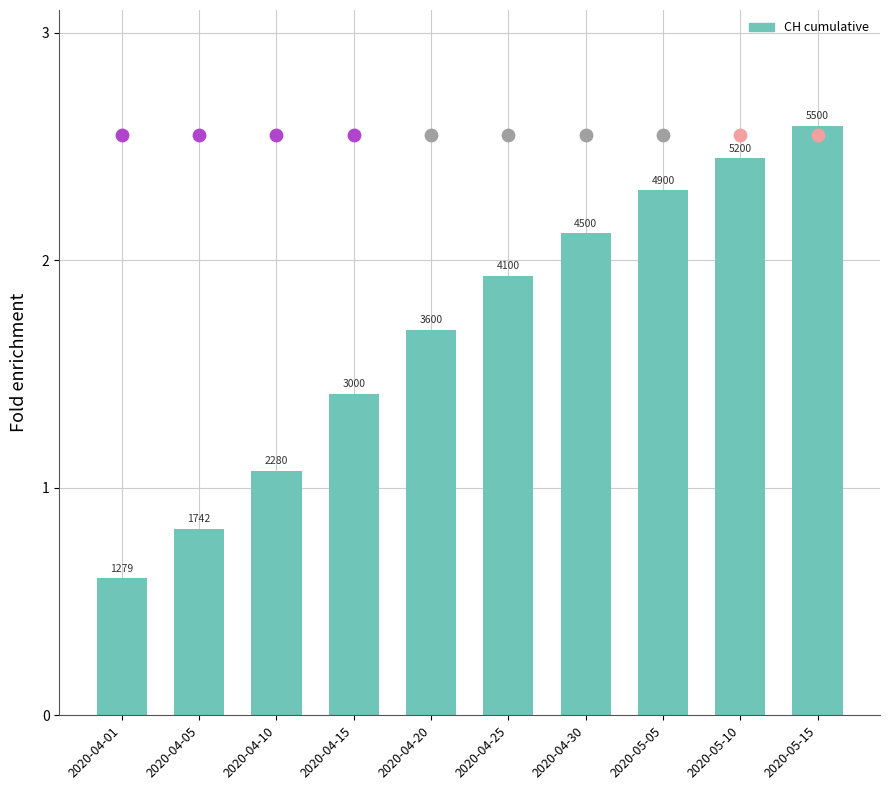

Approximately how many times larger is the value at 2020-04-30 compared to 2020-04-15?

1.5